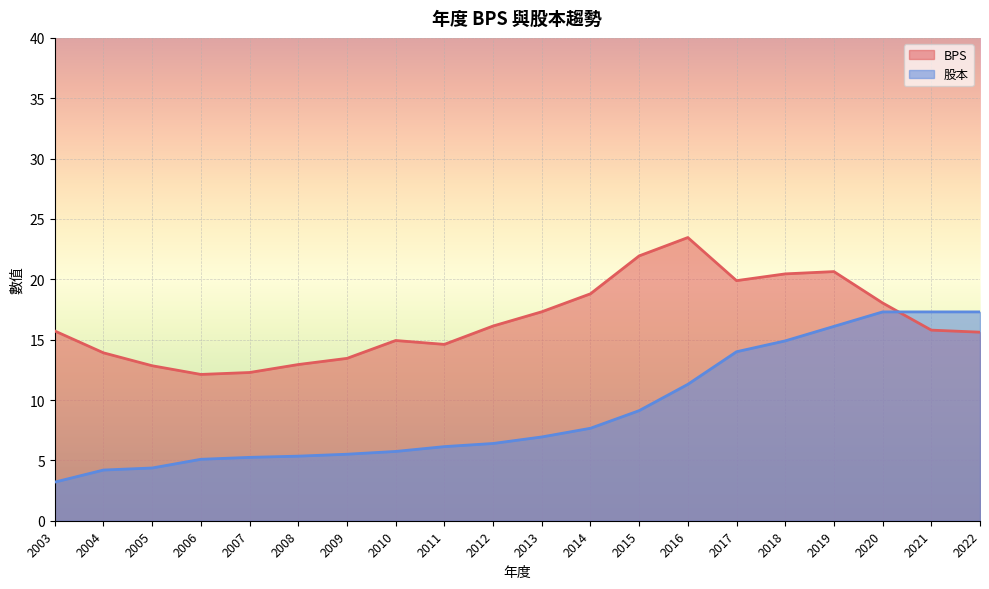

Reading left to right, list all the values displayed in this chart.

BPS: 15.7	13.9	12.8	12.1	12.3	12.9	13.4	14.9	14.6	16.1	17.3	18.8	21.9	23.5	19.9	20.4	20.6	18.0	15.8	15.6
股本: 3.2	4.2	4.4	5.1	5.2	5.3	5.5	5.7	6.1	6.4	6.9	7.7	9.1	11.3	14.0	14.9	16.1	17.3	17.3	17.3